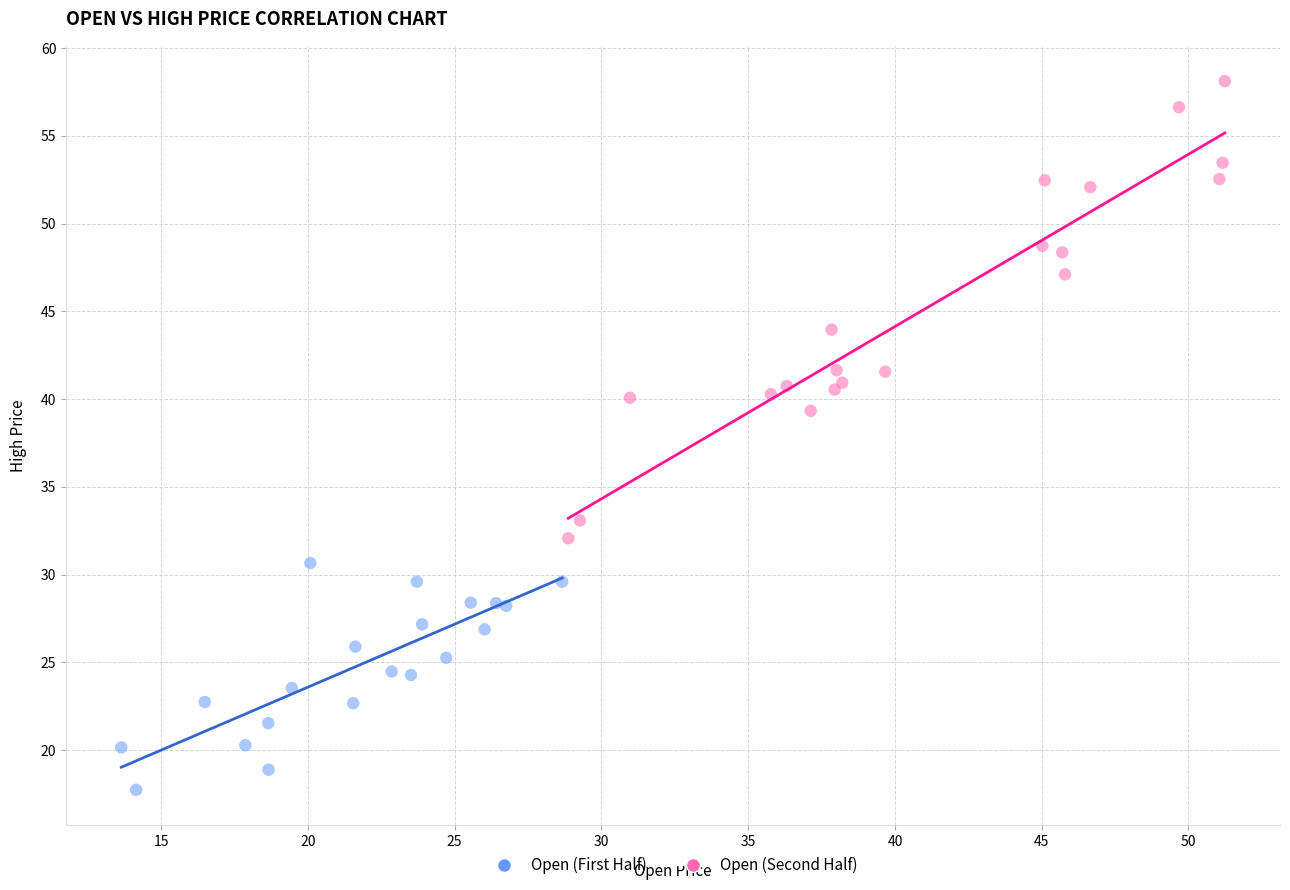

Which series contains the highest Y value?

Open (Second Half)